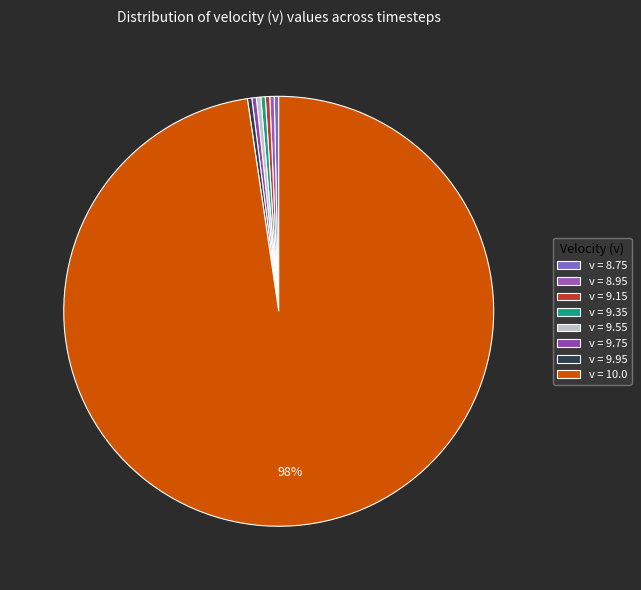

Count the number of slices in the pie.

8